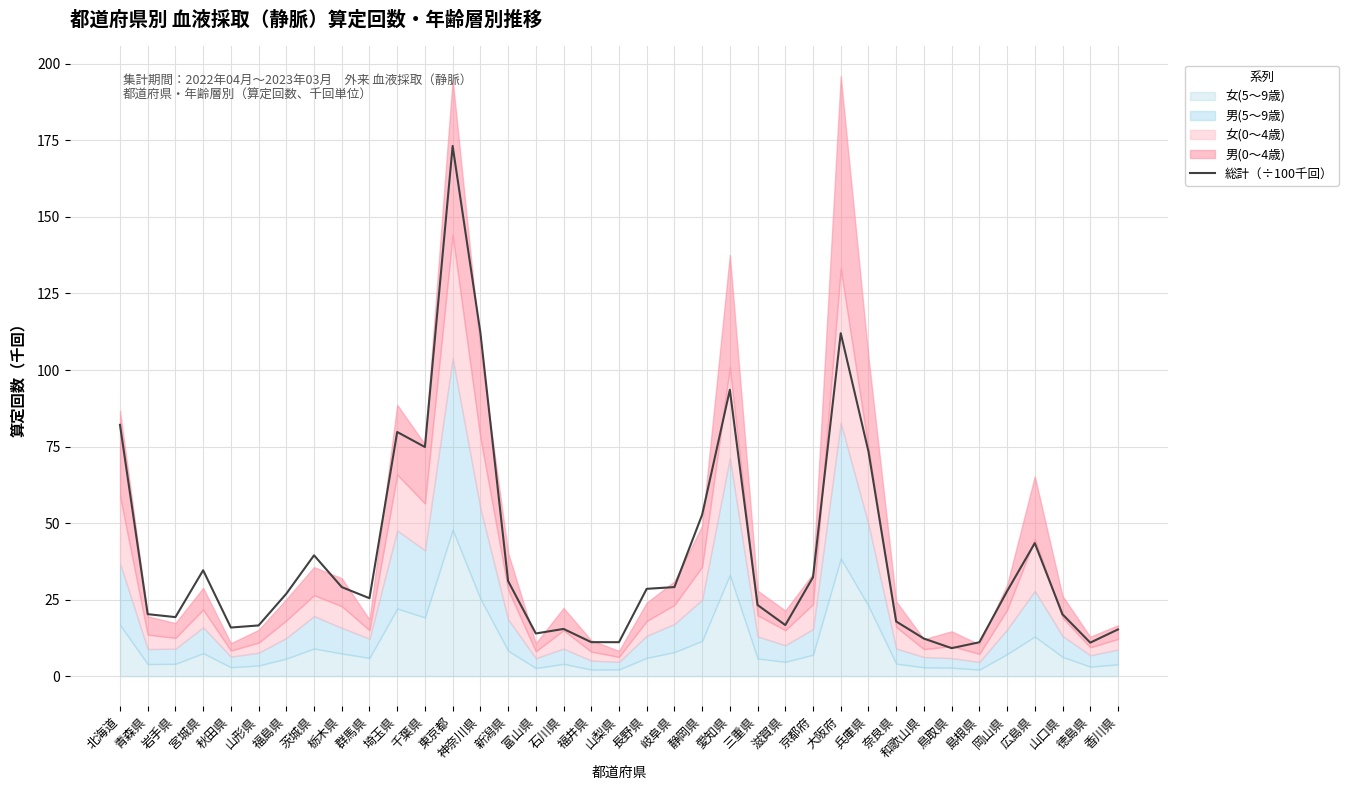

Reading left to right, extract all data points from this chart.

北海道=82.1	青森県=20.3	岩手県=19.3	宮城県=34.6	秋田県=15.9	山形県=16.6	福島県=26.9	茨城県=39.5	栃木県=29.1	群馬県=25.5	埼玉県=79.8	千葉県=74.9	東京都=173.2	神奈川県=112.3	新潟県=31.1	富山県=13.9	石川県=15.4	福井県=11.1	山梨県=11.1	長野県=28.5	岐阜県=29.1	静岡県=52.7	愛知県=93.6	三重県=23.2	滋賀県=16.7	京都府=32.3	大阪府=112.0	兵庫県=73.4	奈良県=17.9	和歌山県=12.3	鳥取県=9.2	島根県=11.1	岡山県=27.7	広島県=43.5	山口県=20.2	徳島県=10.9	香川県=15.3